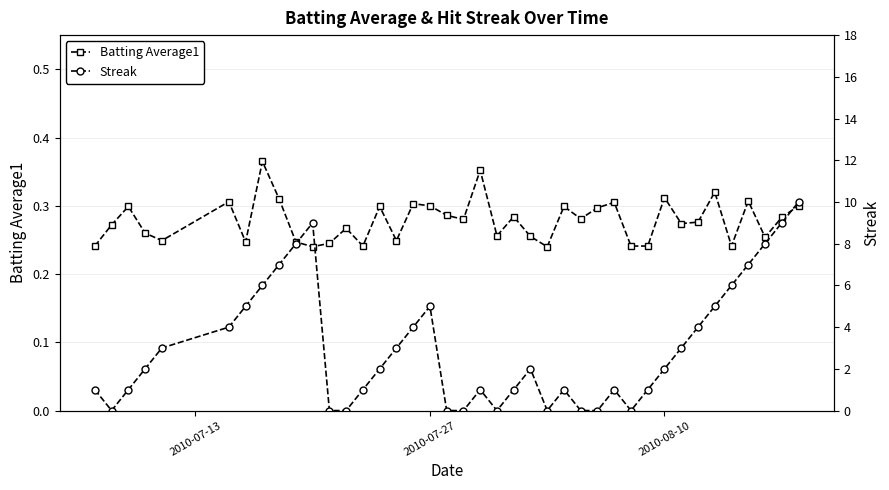

After their last crossing, which series has the higher values: Streak or Batting Average1?

Streak